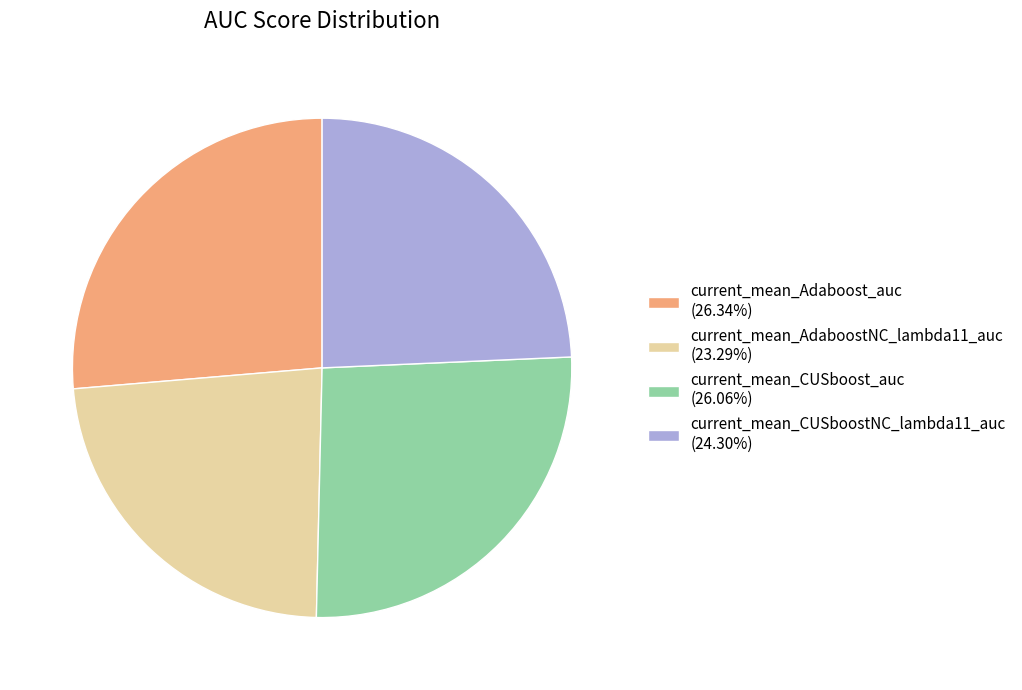

Does current_mean_CUSboostNC_lambda11_auc (24.30%) represent more than half of the total?

No